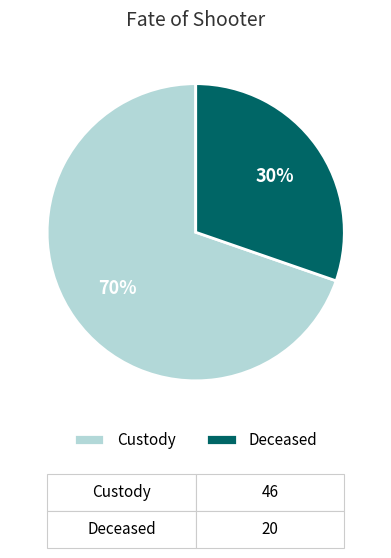

Is there a majority slice in this chart?

Yes